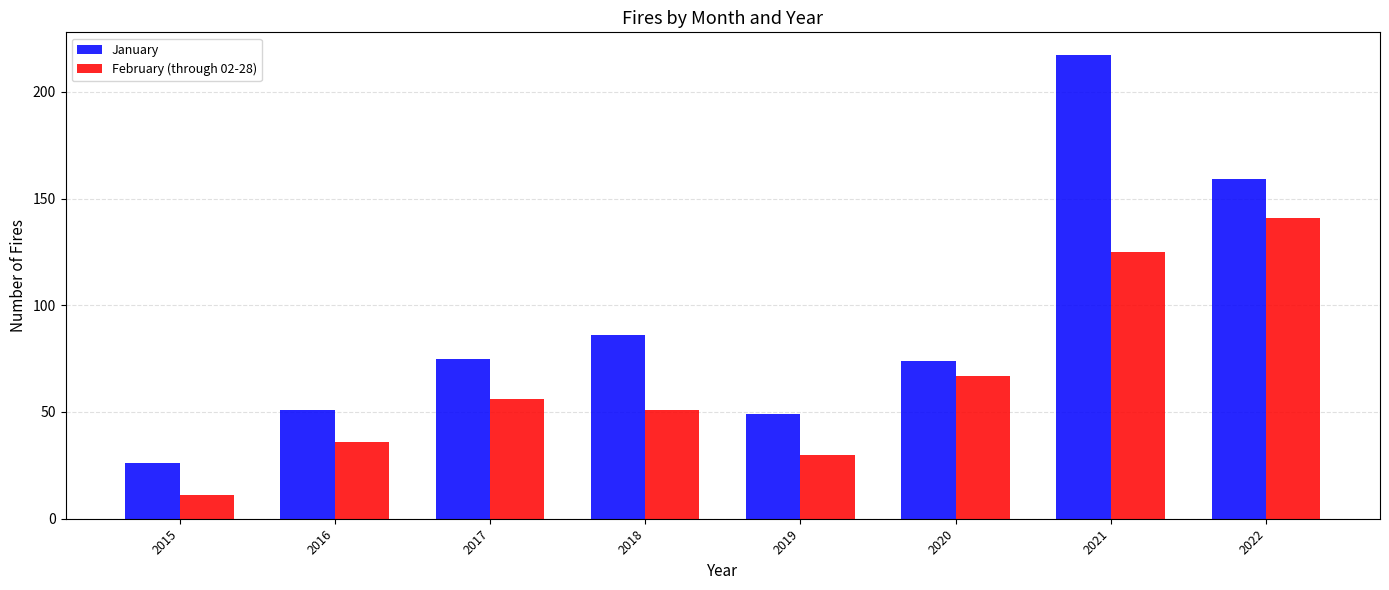

List the series in order of their peak value, lowest first.

February (through 02-28), January